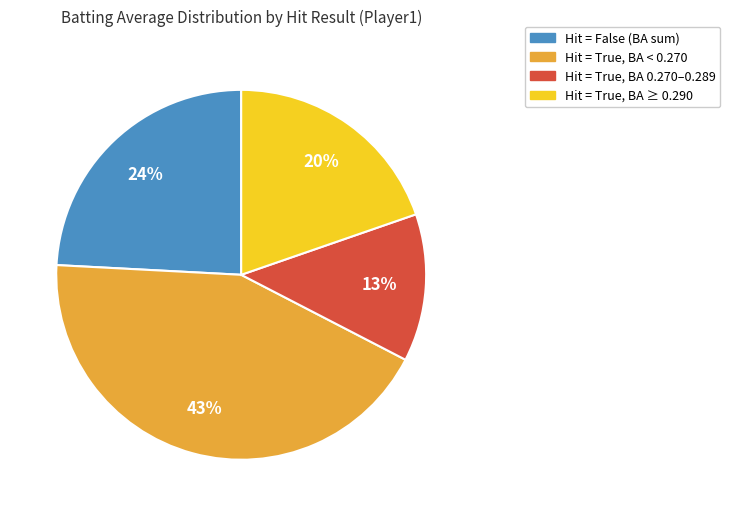

How many slices are in this pie chart?

4